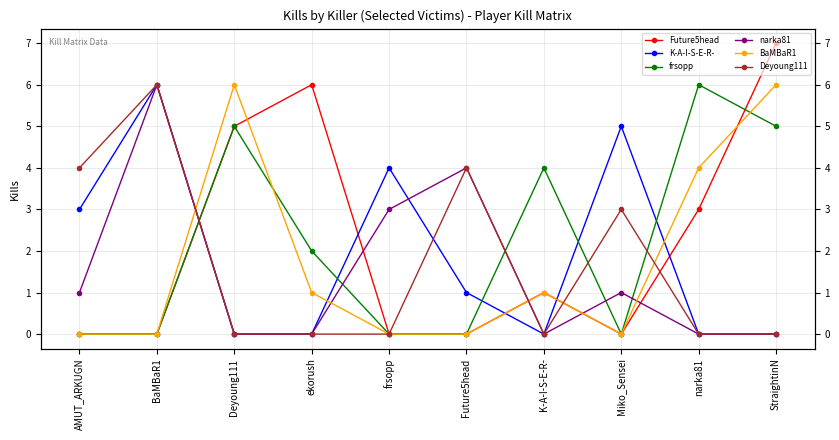

How many values in the K-A-I-S-E-R- series are below 1?

5